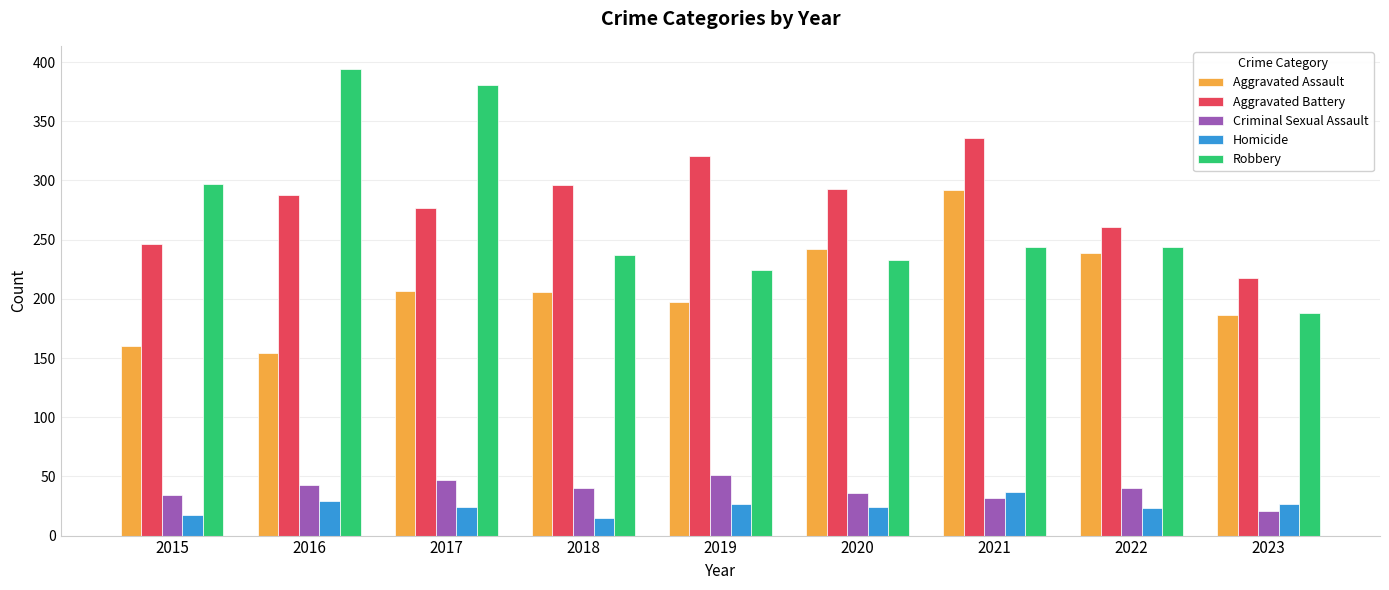

At how many categories does at least one series exceed 194?

9